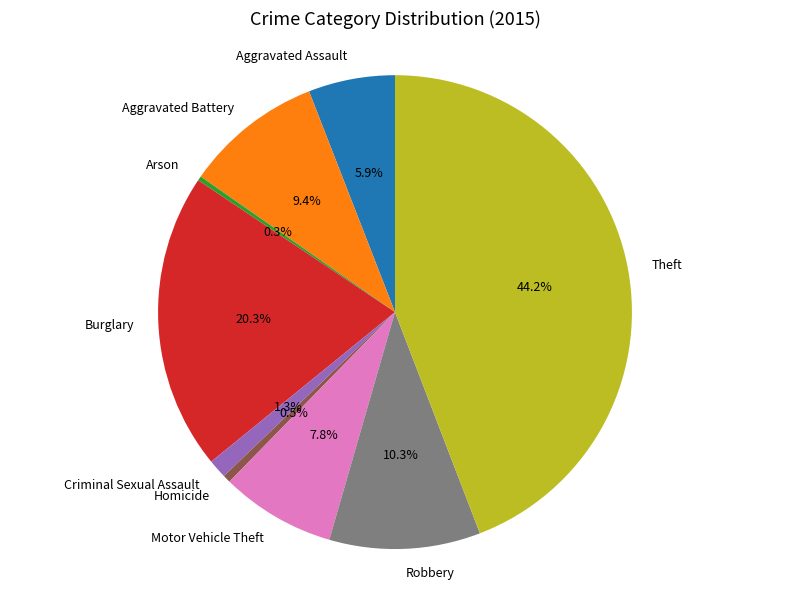

Is it true that Motor Vehicle Theft is 16% of the pie?

False